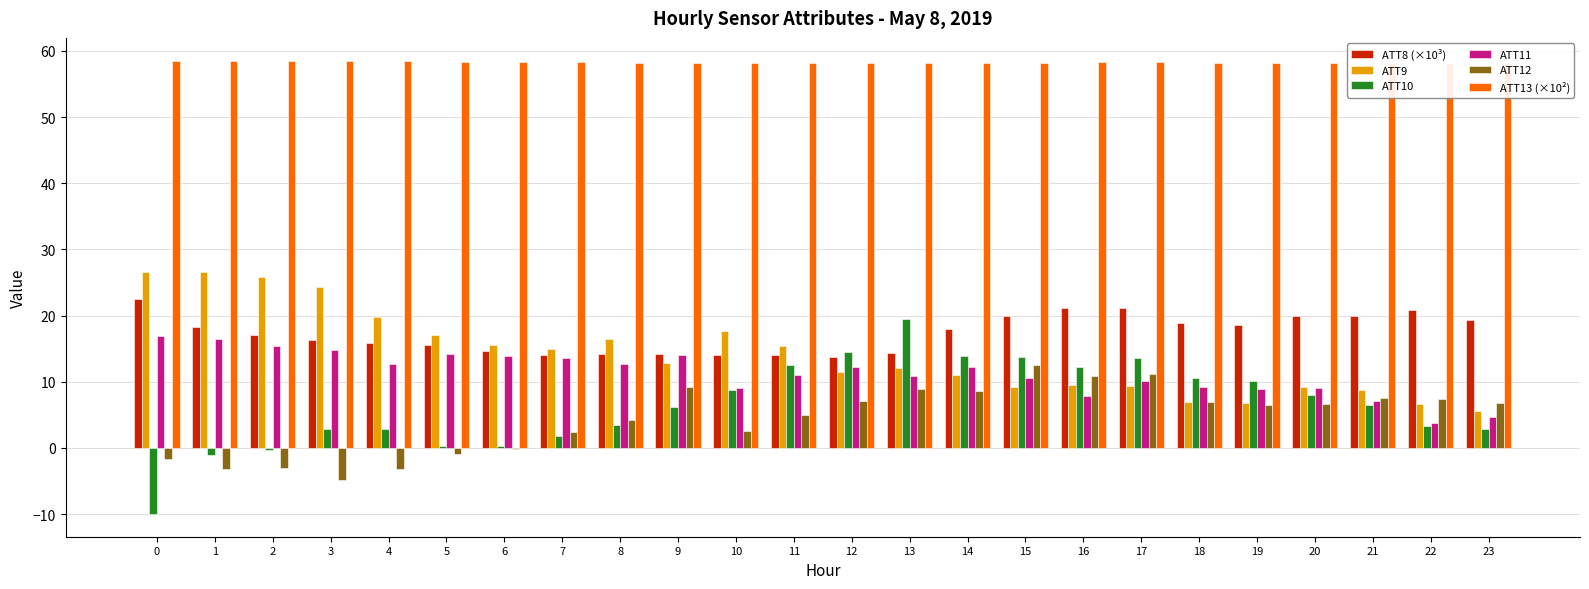

Which series has the widest spread of values?

ATT10